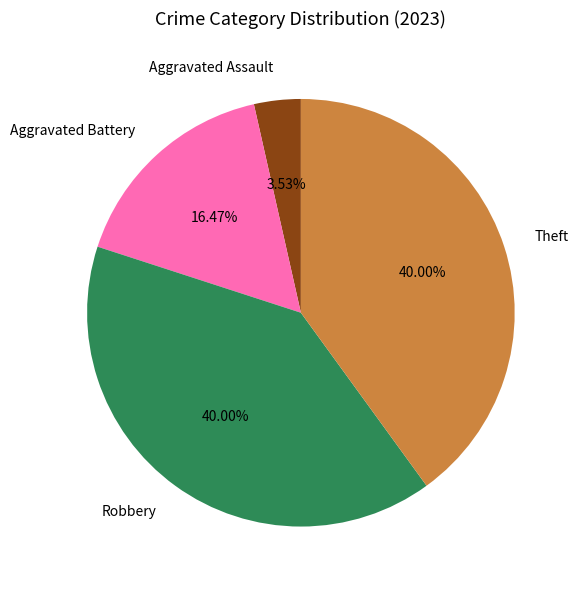

What is the smallest slice in the pie chart?

Aggravated Assault